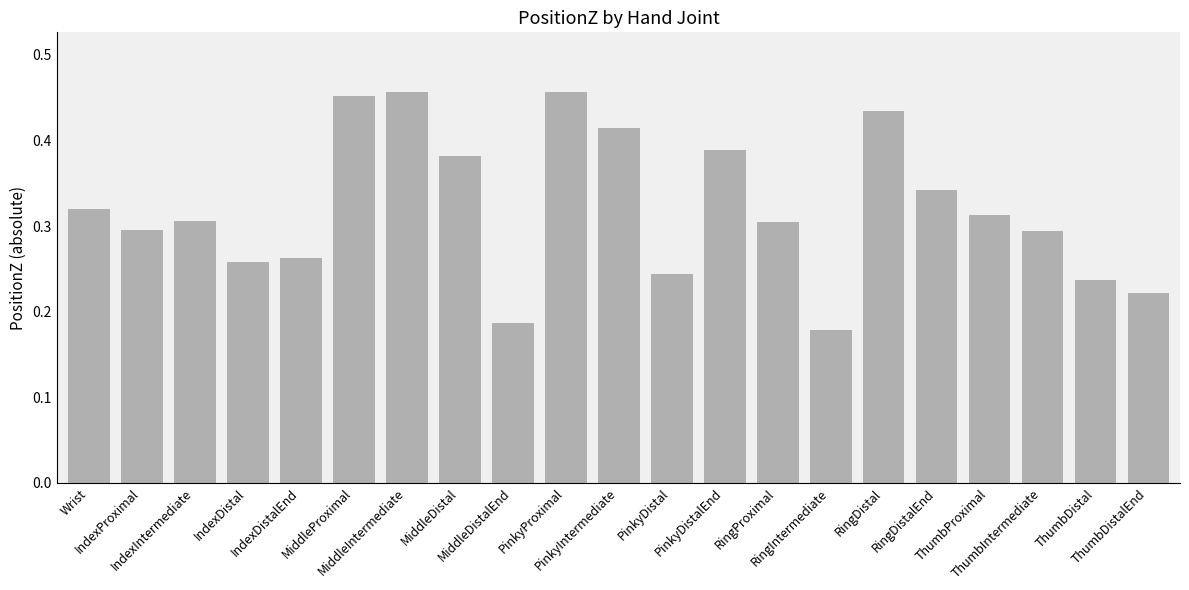

Count the values in the range 0 to 1.

21